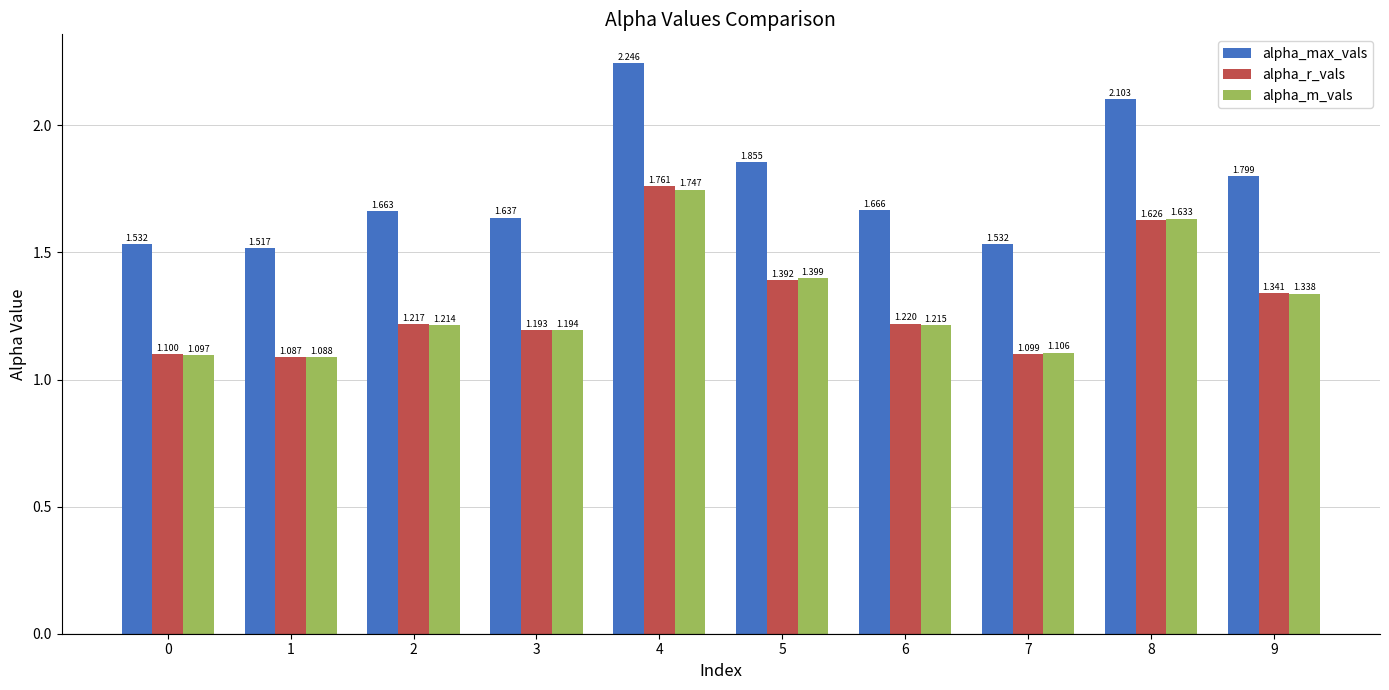

What is the smallest value displayed?

1.1